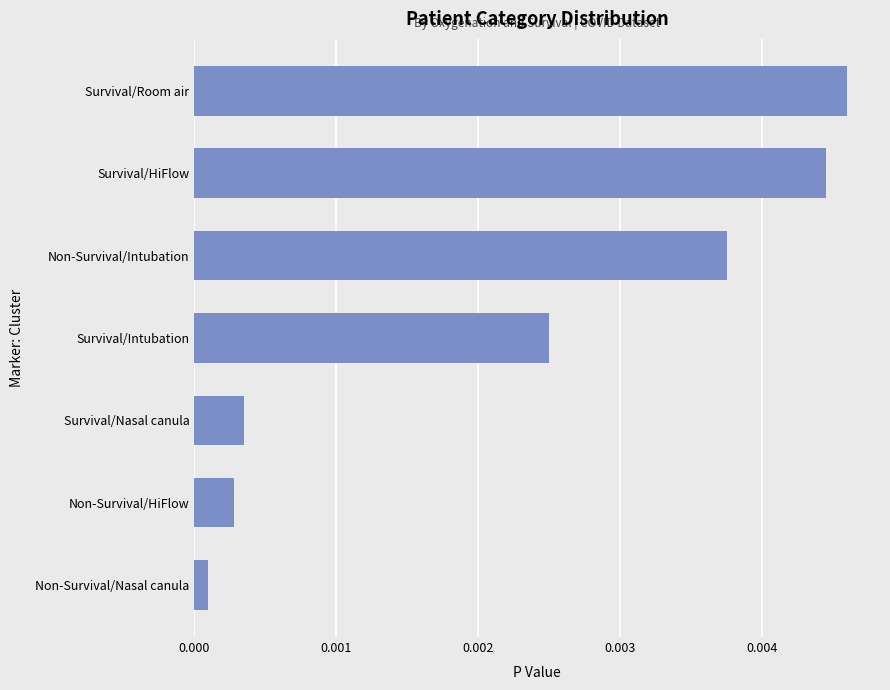

At which category does the chart reach its minimum across all series?

Non-Survival/Nasal canula